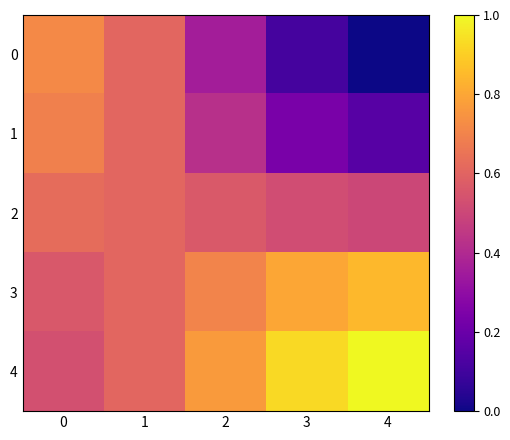

How many series are shown in this chart?

5